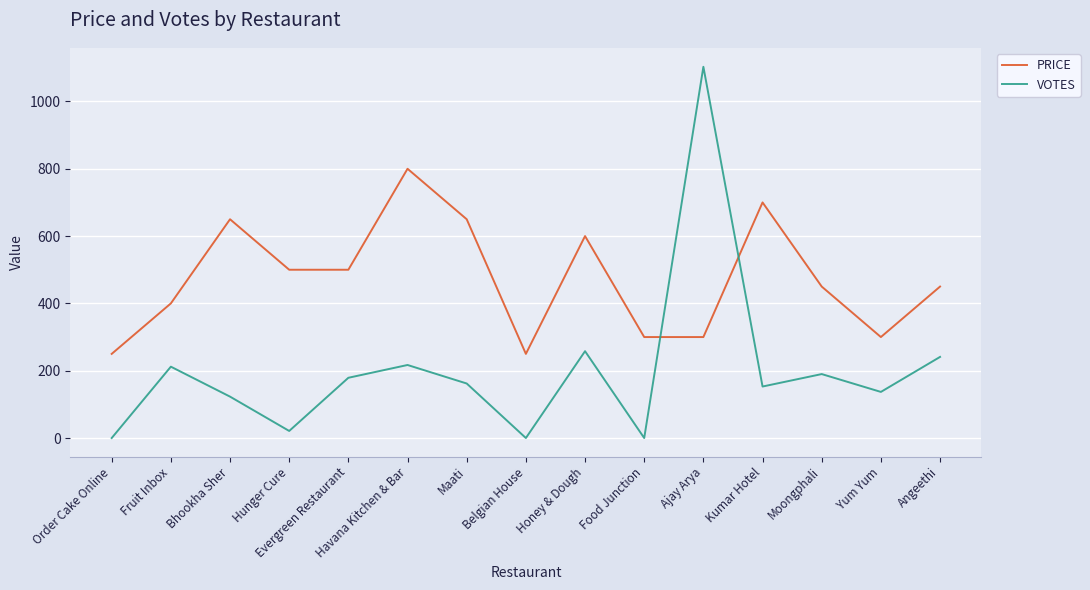

Where is the first local minimum for VOTES?

Hunger Cure